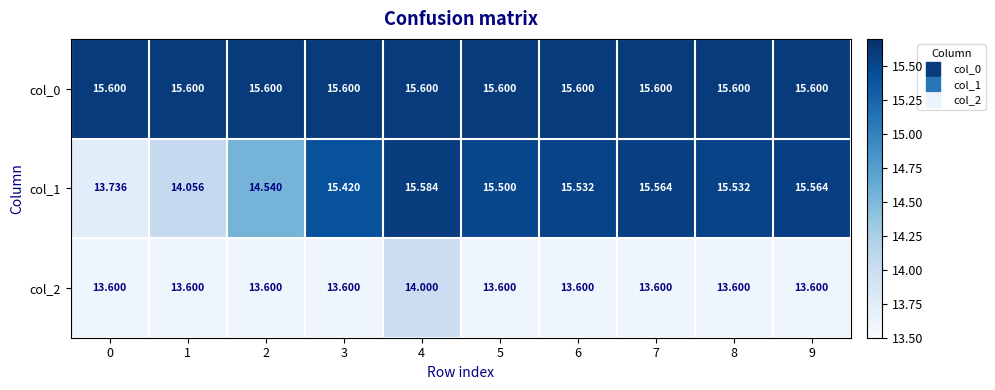

Reading left to right, what are all the values shown in this chart?

col_0: 0=15.6	1=15.6	2=15.6	3=15.6	4=15.6	5=15.6	6=15.6	7=15.6	8=15.6	9=15.6
col_1: 0=13.7	1=14.1	2=14.5	3=15.4	4=15.6	5=15.5	6=15.5	7=15.6	8=15.5	9=15.6
col_2: 0=13.6	1=13.6	2=13.6	3=13.6	4=14.0	5=13.6	6=13.6	7=13.6	8=13.6	9=13.6